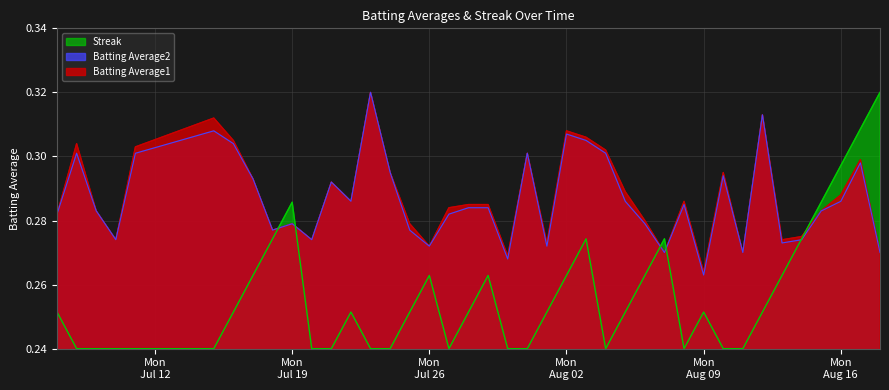

In Batting Average2, how many points are higher than both neighbors (excluding endpoints)?

11